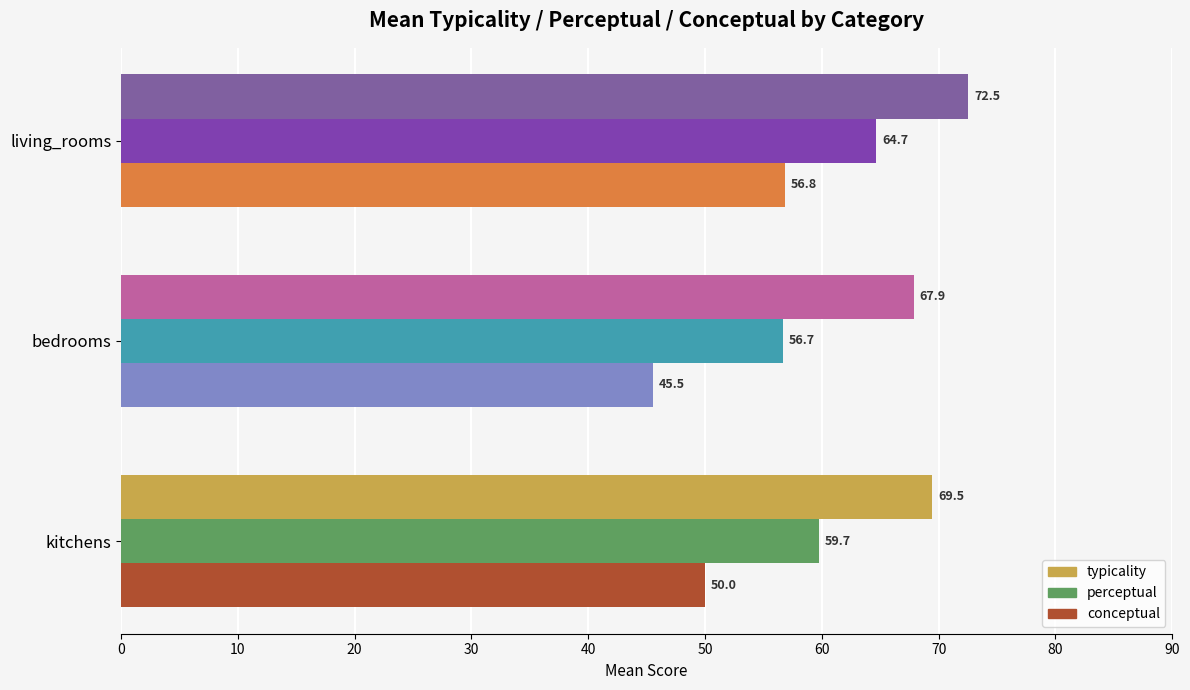

At how many categories does at least one series exceed 61?

3